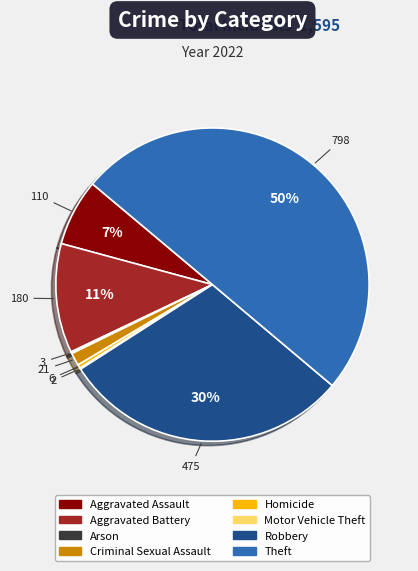

Is the sum of Homicide and Aggravated Battery greater than half?

No